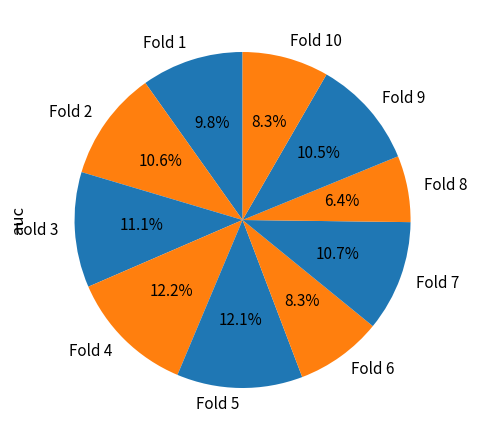

Do Fold 2 and Fold 4 together represent more than half of the pie?

No